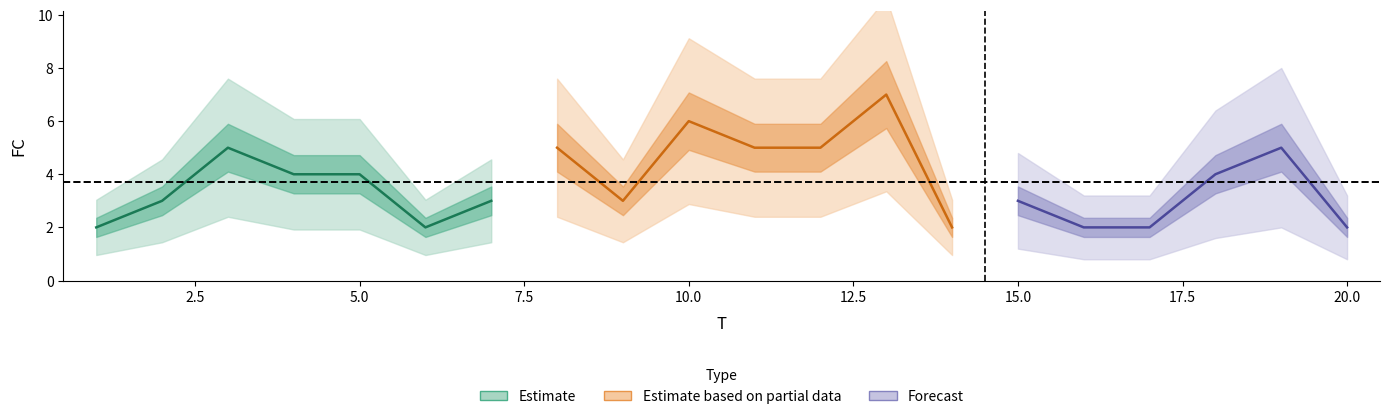

At which label does the data first exceed 4?

3